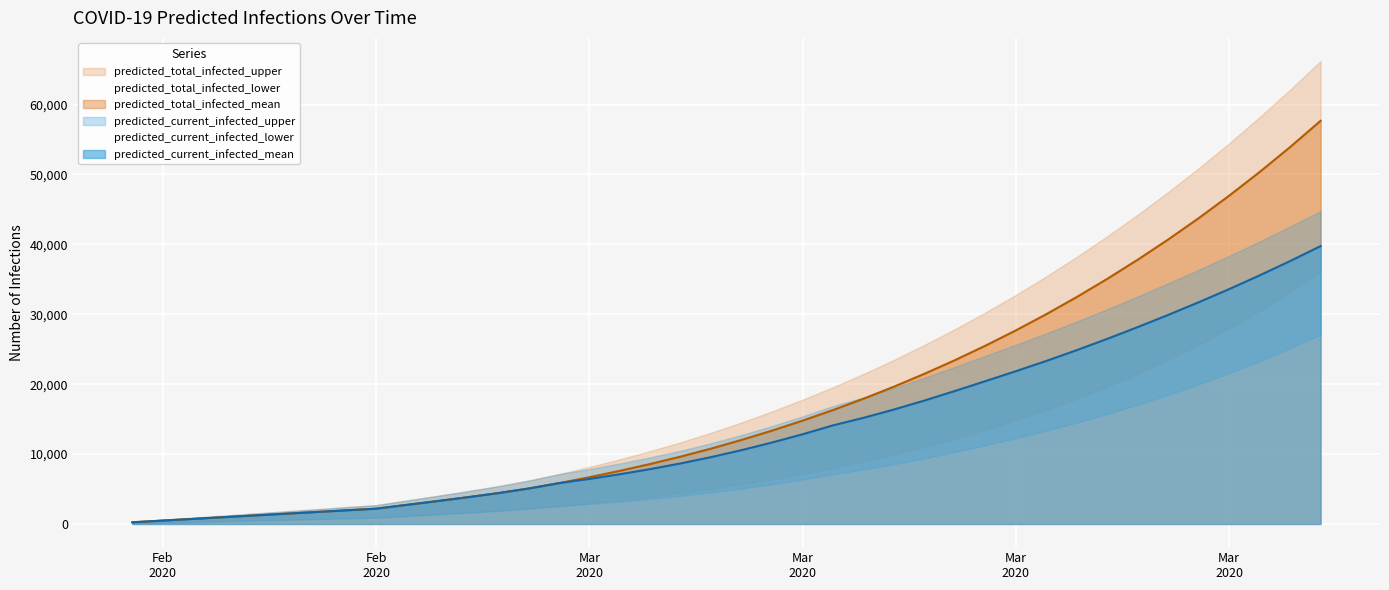

Reading right to left, what are all the values shown in this chart?

predicted_current_infected_mean: 39745	37611	35562	33599	31717	29909	28166	26482	24869	23327	21857	20434	19024	17661	16377	15188	14110	12837	11658	10569	9570	8666	7853	7116	6446	5839	5070	4411	3824	3270	2731	2190	1947	1704	1460	1217	974	730	487	243
predicted_current_infected_lower: 27098	25142	23310	21593	19987	18485	17075	15749	14510	13355	12282	11273	10308	9400	8562	7801	7122	6378	5701	5087	4533	4039	3605	3217	2871	2561	2197	1892	1626	1378	1139	900	800	700	600	500	400	300	200	100
predicted_current_infected_upper: 44750	42548	40415	38353	36361	34433	32558	30731	28968	27273	25645	24058	22472	20928	19468	18109	16873	15390	14012	12736	11561	10494	9532	8657	7859	7134	6205	5407	4692	4017	3360	2700	2400	2100	1800	1500	1200	900	600	300
predicted_total_infected_mean: 57665	53912	50346	46960	43746	40697	37806	35066	32471	30016	27696	25504	23435	21485	19647	17920	16301	14784	13361	12029	10787	9639	8584	7603	6689	5839	5070	4411	3824	3270	2731	2190	1947	1704	1460	1217	974	730	487	243
predicted_total_infected_lower: 36040	33165	30488	27995	25675	23518	21515	19654	17928	16327	14843	13470	12200	11026	9941	8941	8022	7178	6401	5687	5033	4439	3905	3417	2971	2561	2197	1892	1626	1378	1139	900	800	700	600	500	400	300	200	100
predicted_total_infected_upper: 66219	62120	58204	54465	50896	47494	44251	41163	38224	35431	32779	30263	27878	25620	23484	21469	19573	17790	16112	14536	13061	11694	10432	9257	8159	7134	6205	5407	4692	4017	3360	2700	2400	2100	1800	1500	1200	900	600	300